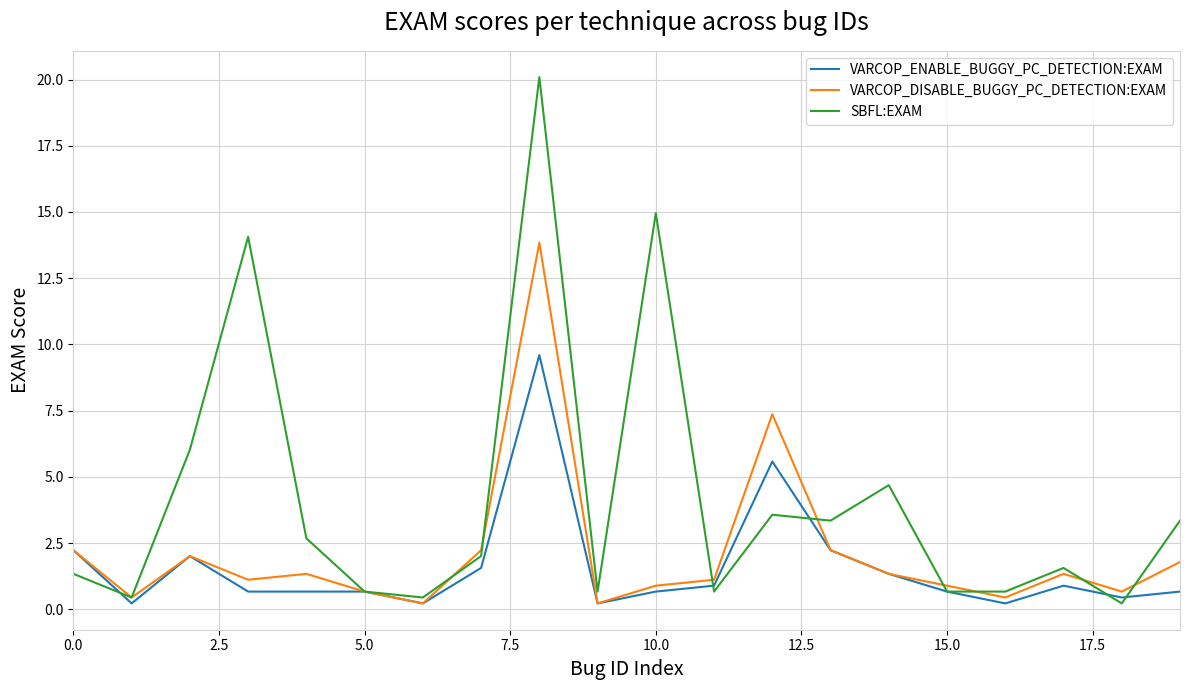

What is the greatest value displayed?

20.1